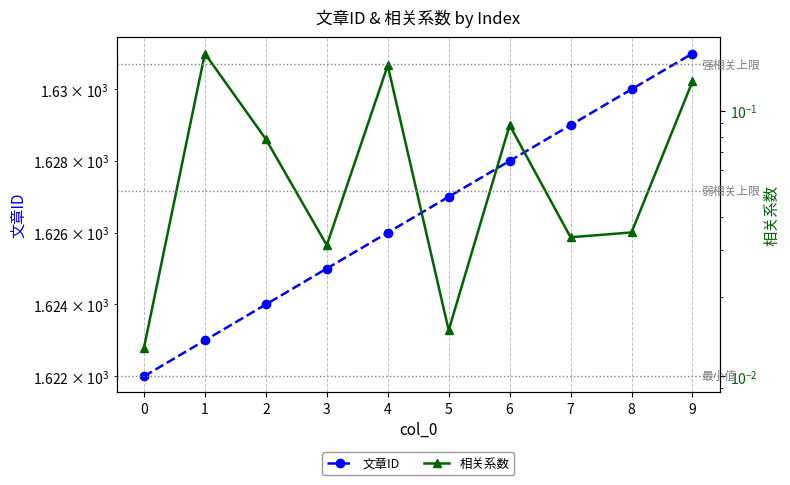

In 相关系数, how many points are lower than both neighbors (excluding endpoints)?

3